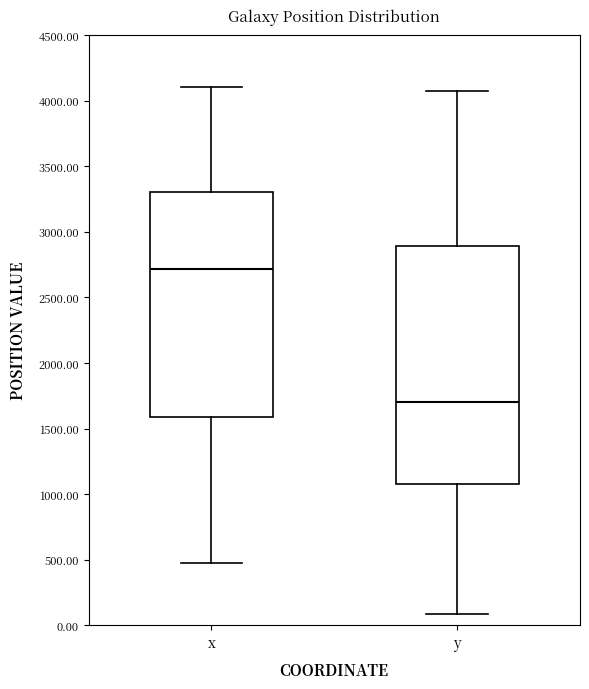

Reading left to right, read every box against the y-axis: the position of its median line, the range the box covers, and the ends of its whiskers. The values are not printed on the chart, so give them approximately, as read against the axis.

x: median 2700, box 1600 to 3300, whiskers 500 to 4100
y: median 1700, box 1100 to 2900, whiskers 100 to 4050